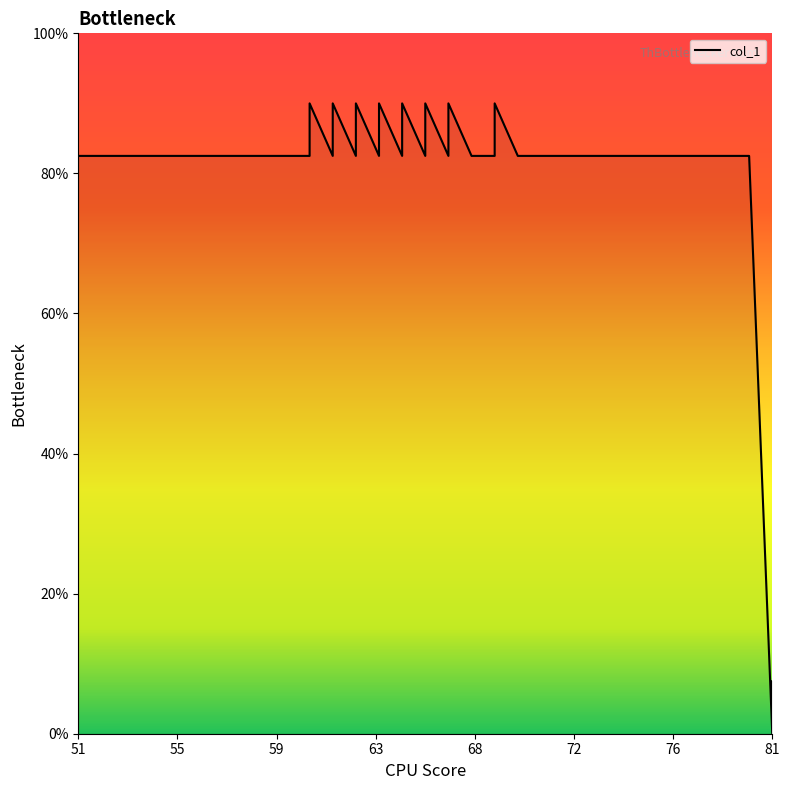

What is the sum of the values at 66 and 60?

172.5